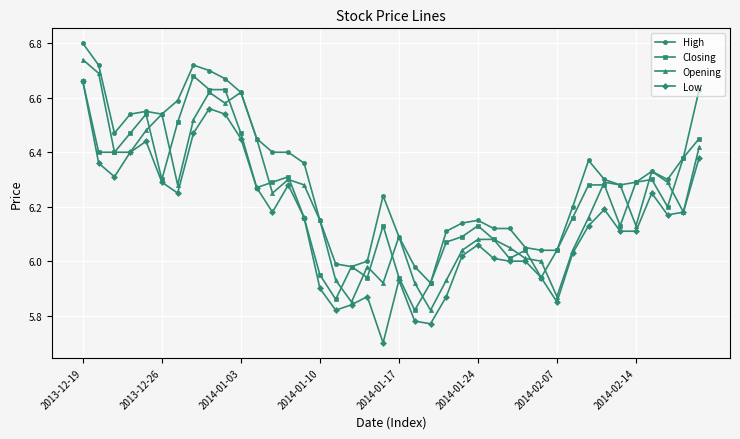

What is the minimum value shown in the chart?

5.7